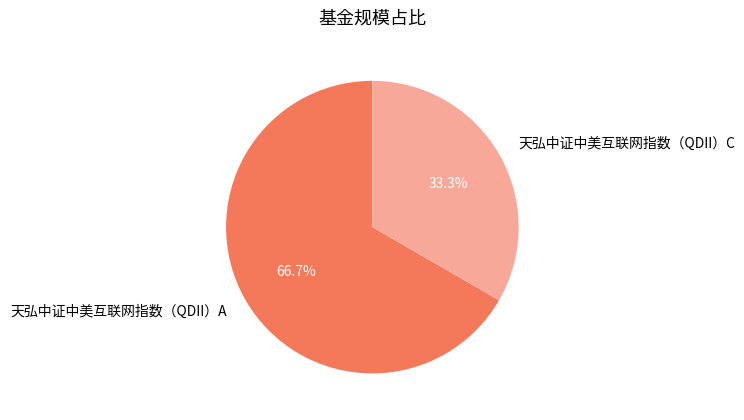

Rank the categories by value from highest to lowest.

天弘中证中美互联网指数（QDII）A, 天弘中证中美互联网指数（QDII）C